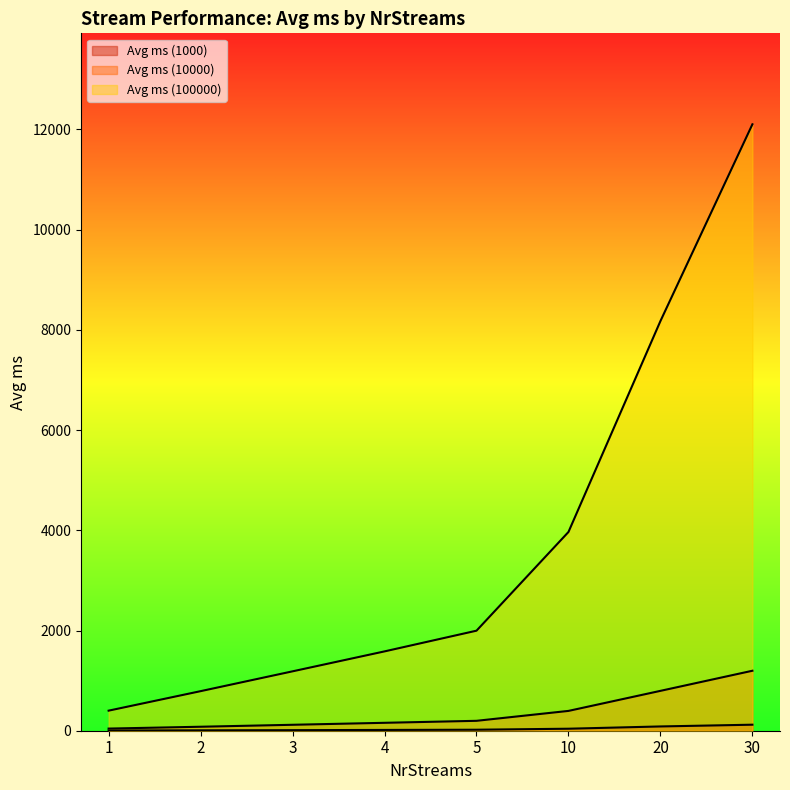

What is the difference between the maximum and second lowest values in the Avg ms (100000) series?

11313.3